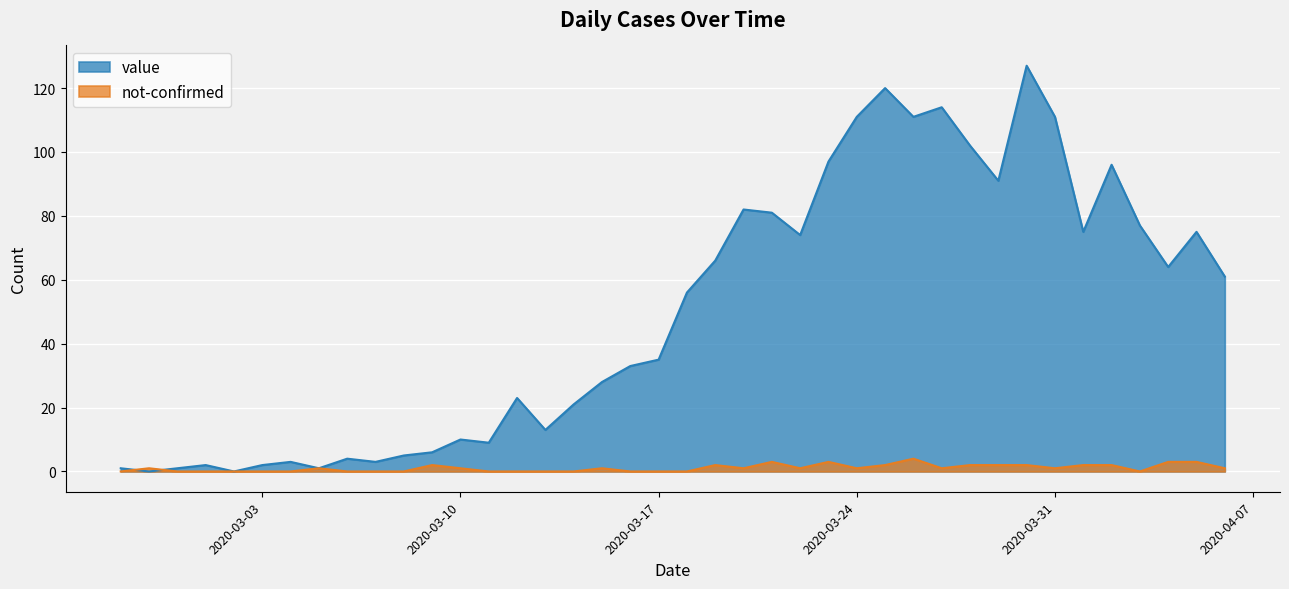

At which label does value first exceed 56?

2020-03-19